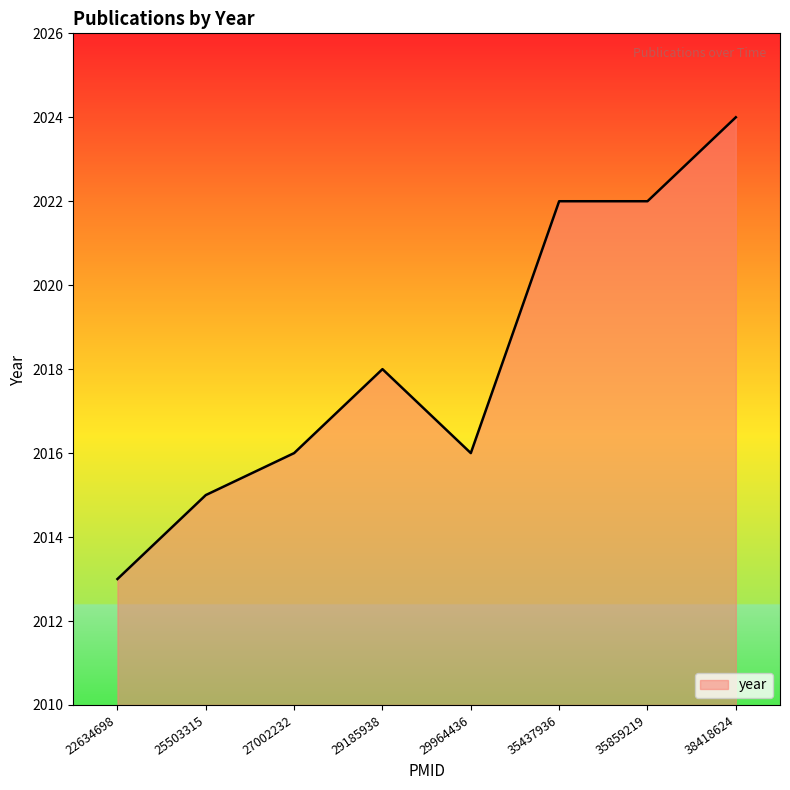

Where is the first local maximum?

29185938